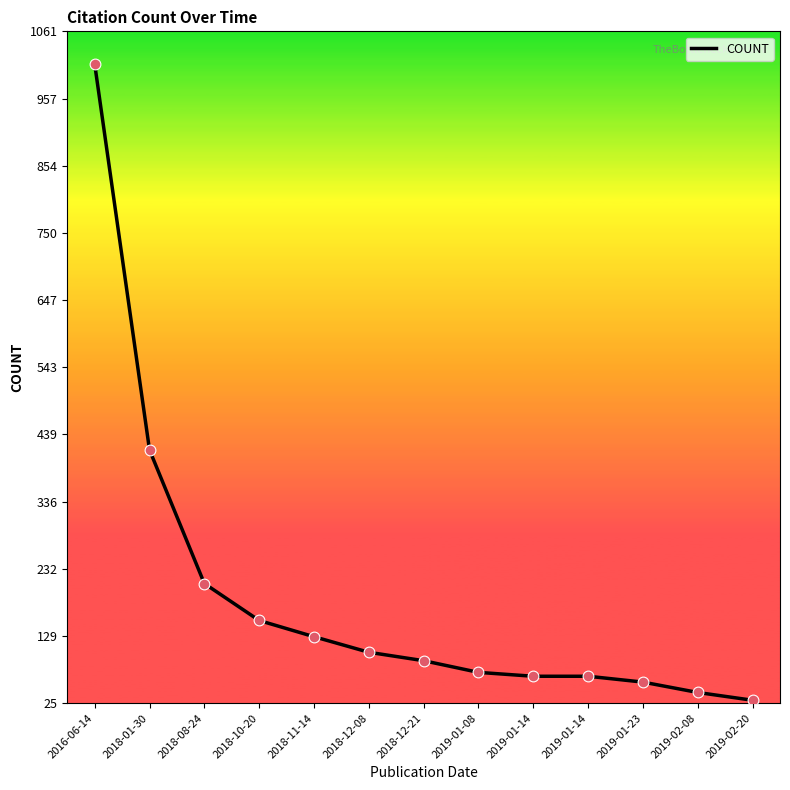

How many lines are shown in the chart?

1